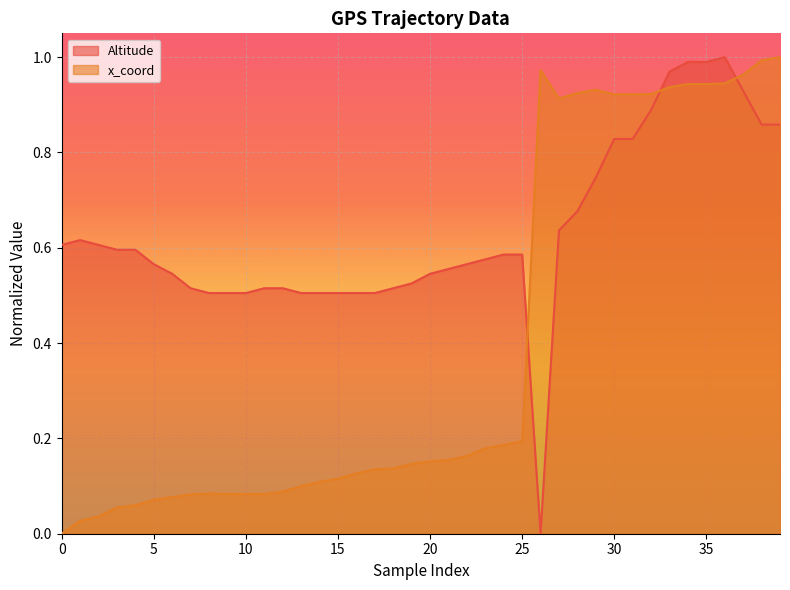

Reading left to right, transcribe all the data shown in this chart.

Altitude: 0.6	0.6	0.6	0.6	0.6	0.6	0.5	0.5	0.5	0.5	0.5	0.5	0.5	0.5	0.5	0.5	0.5	0.5	0.5	0.5	0.5	0.6	0.6	0.6	0.6	0.6	0.0	0.6	0.7	0.7	0.8	0.8	0.9	1.0	1.0	1.0	1.0	0.9	0.9	0.9
x_coord: 0.0	0.0	0.0	0.1	0.1	0.1	0.1	0.1	0.1	0.1	0.1	0.1	0.1	0.1	0.1	0.1	0.1	0.1	0.1	0.1	0.2	0.2	0.2	0.2	0.2	0.2	1.0	0.9	0.9	0.9	0.9	0.9	0.9	0.9	0.9	0.9	0.9	1.0	1.0	1.0